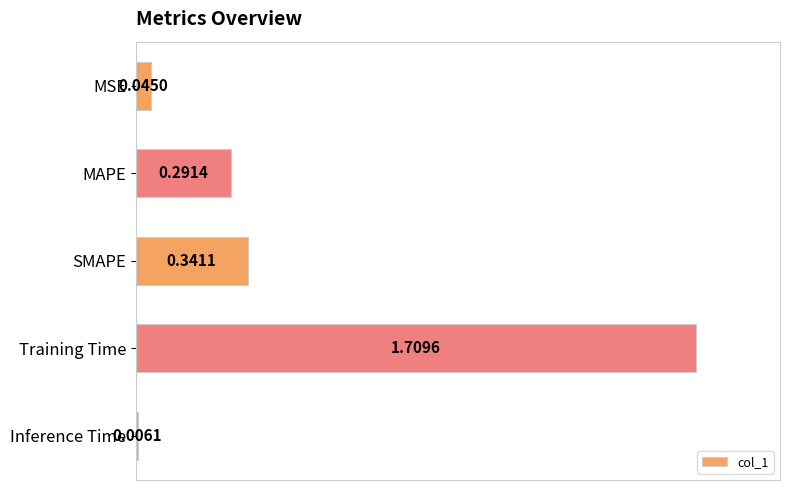

Does the chart contain any negative values?

No